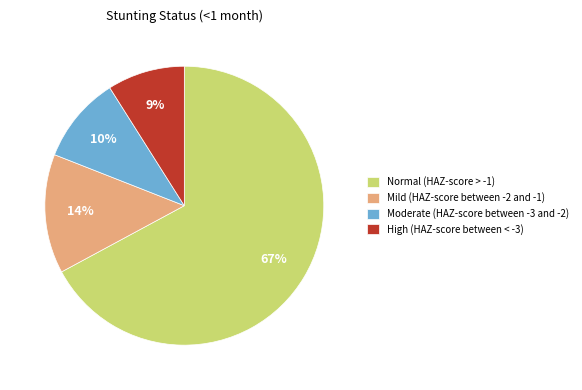

Is there any slice that represents more than half of the pie?

Yes